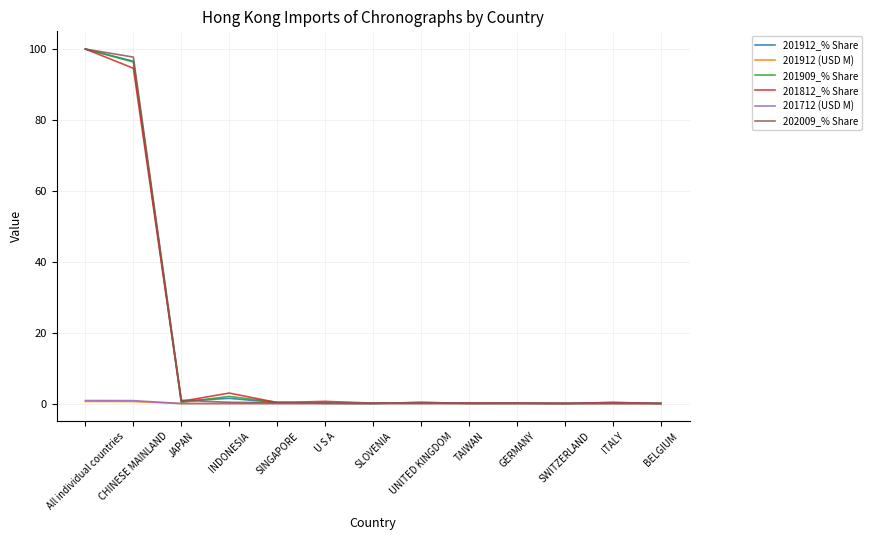

True or false: 201812_% Share has more than 1 interior local peaks.

True